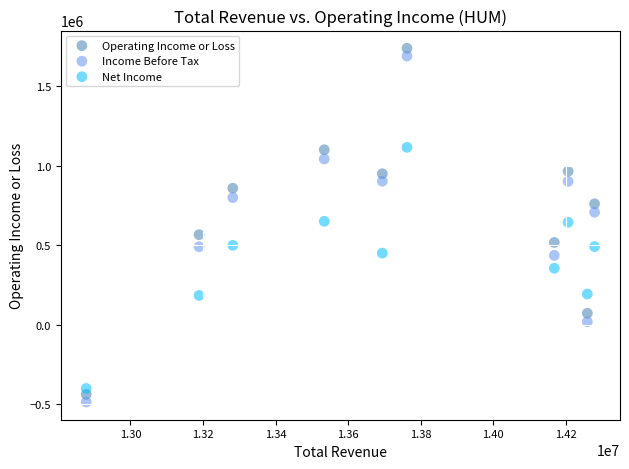

What is the X range (max minus min) for the scatter plot?

1401000